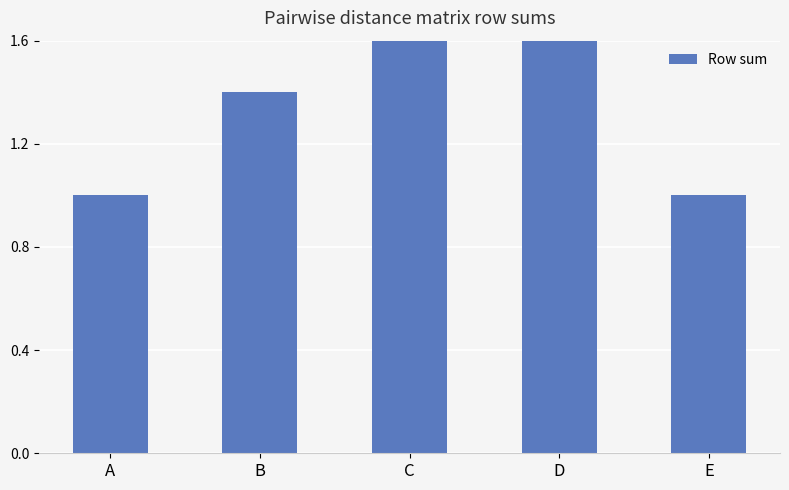

Is it true that the value at E is 1.0?

True